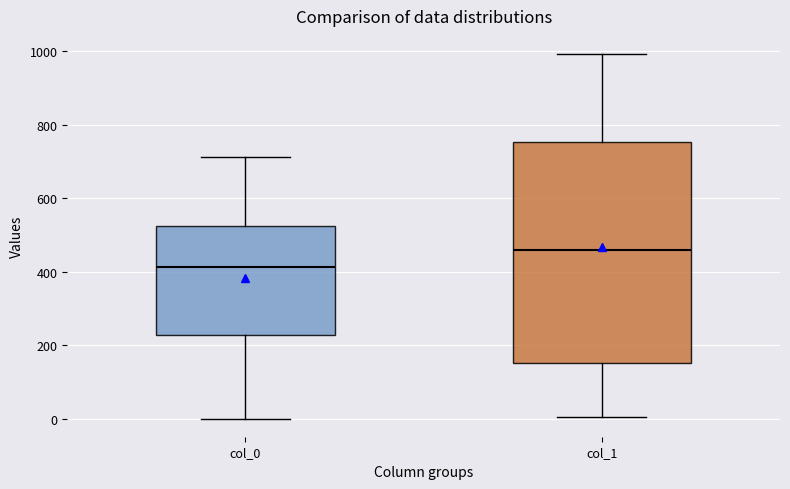

Where does the median line of the box for col_1 sit on the y-axis? The values are not printed on the chart, so give them approximately, as read against the axis.

460